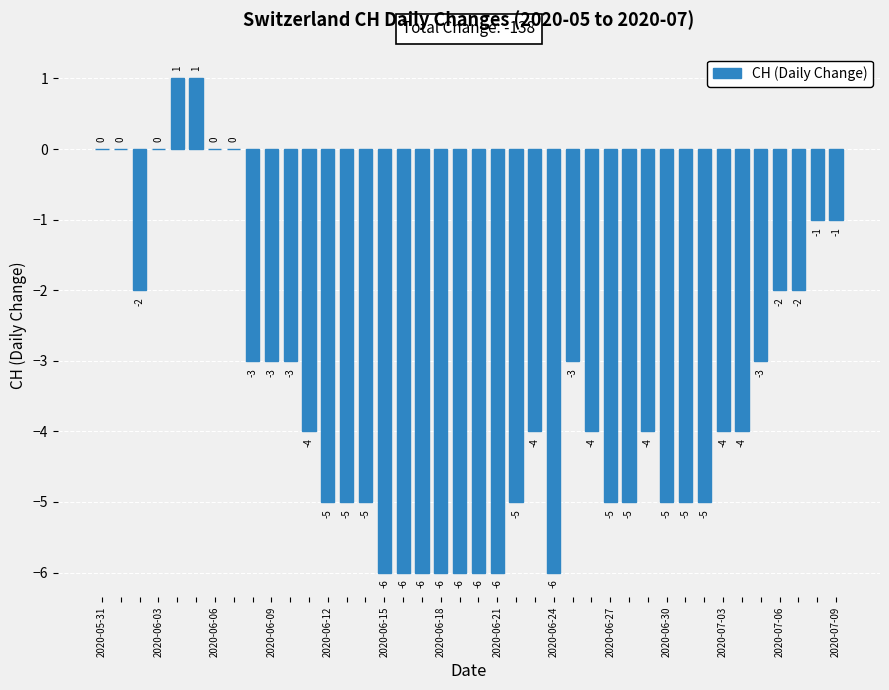

What is the sum of all values?

-138